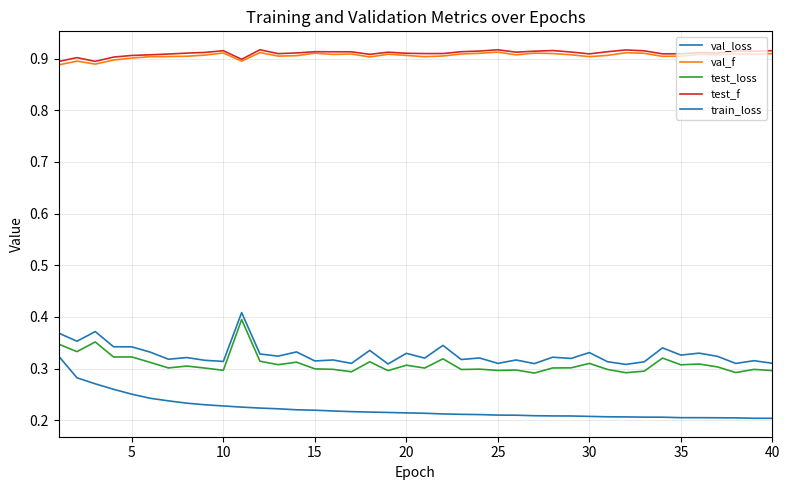

Does the chart have visible grid lines?

Yes